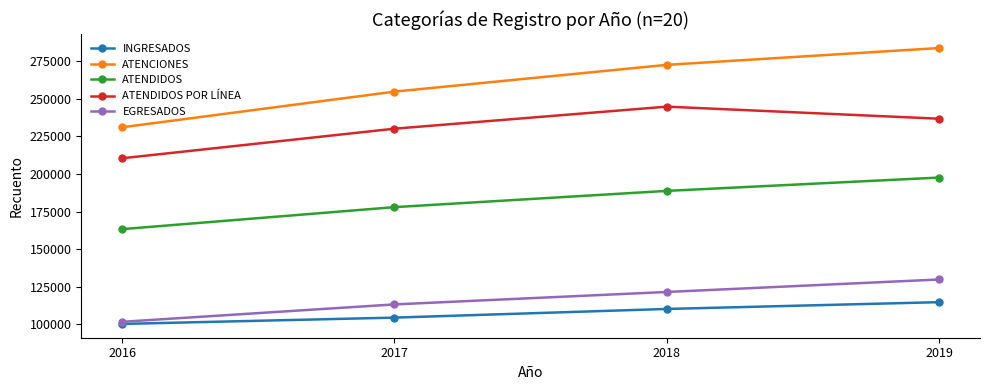

What is the difference between the ATENDIDOS POR LÍNEA values at 2017 and 2018?

14661